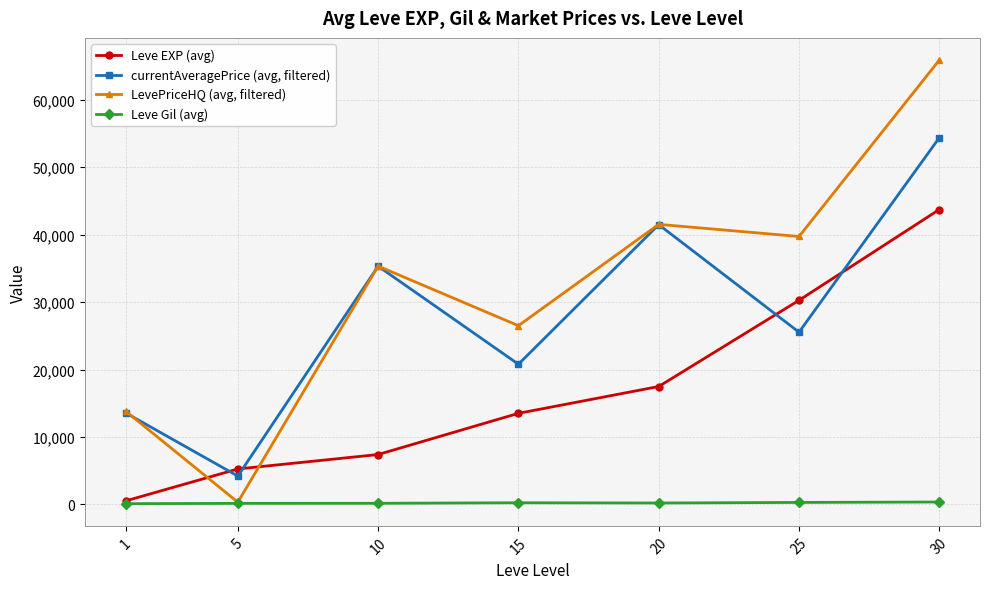

Where is LevePriceHQ (avg, filtered) nearest to the value 33110?

10